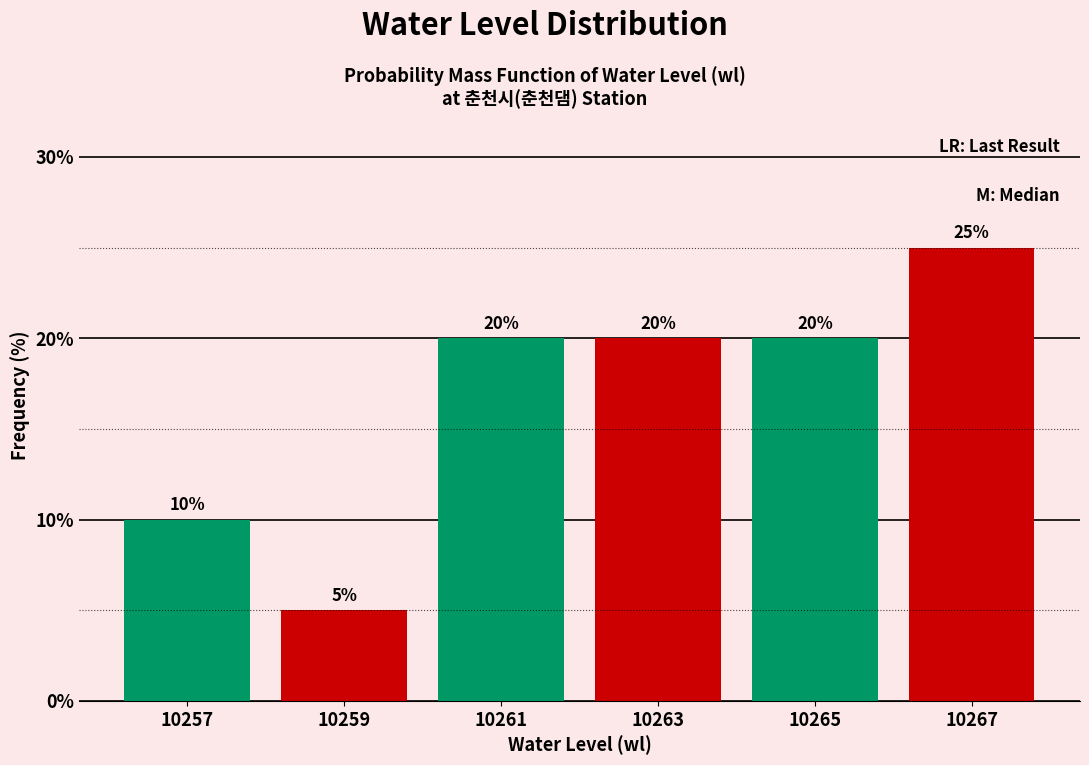

Over which range of the x-axis is the bar tallest?

10266 to 10268